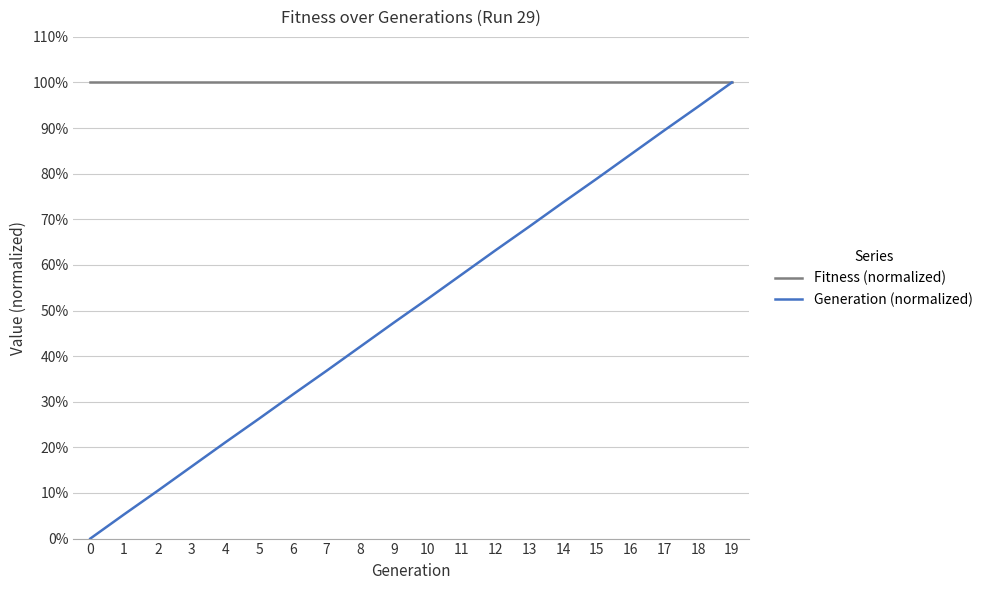

True or false: Generation (normalized) and Fitness (normalized) cross at least once.

False